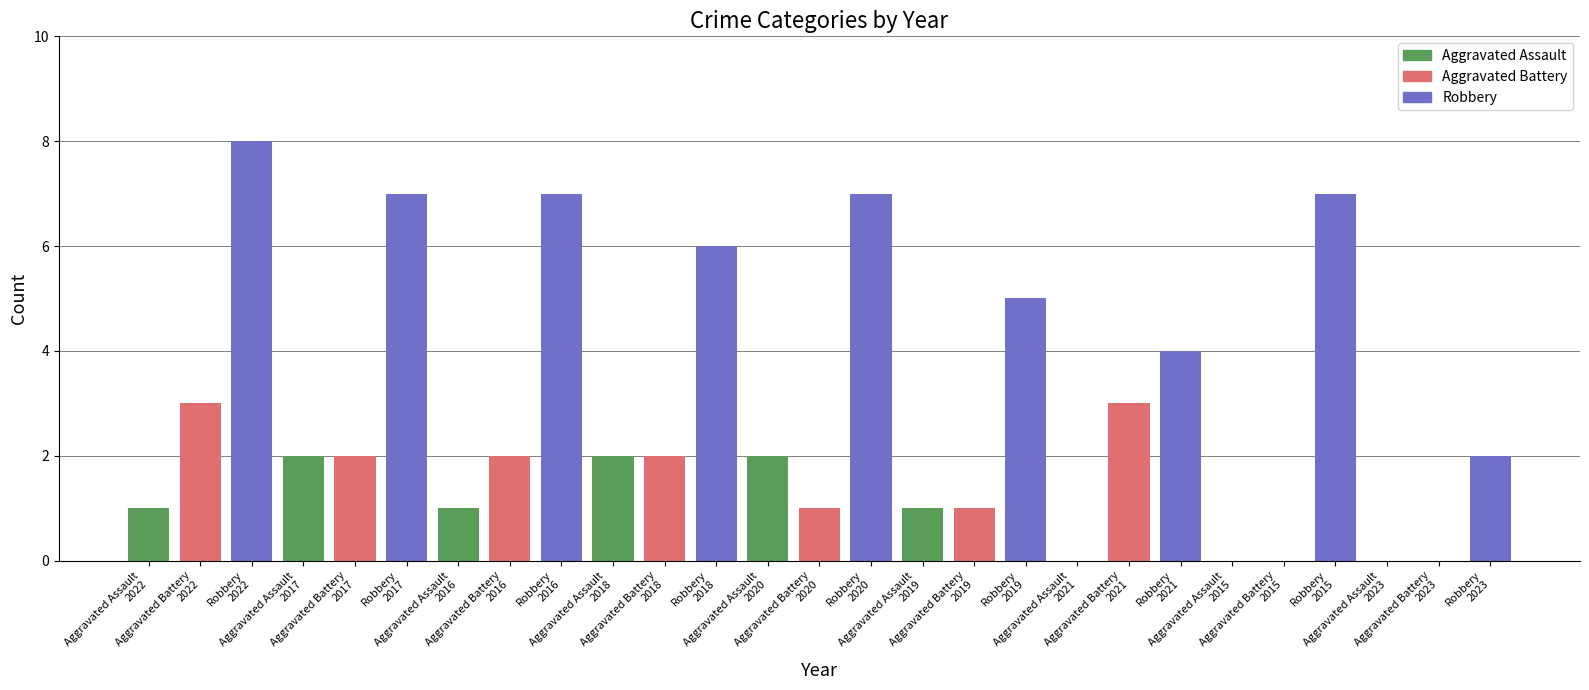

What is the greatest value displayed?

8